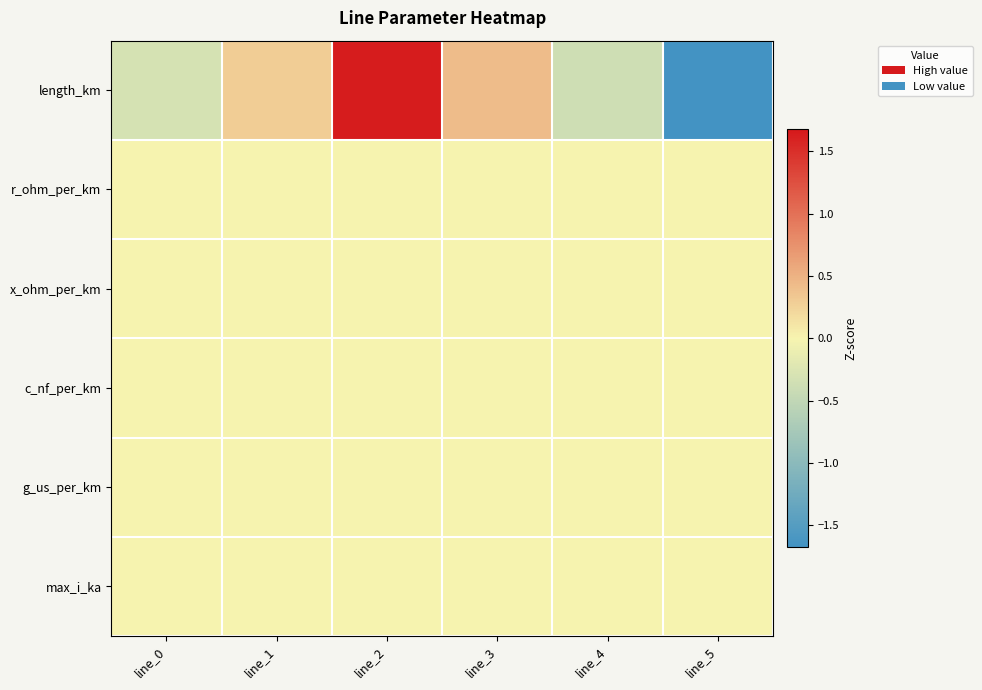

Reading left to right, list all the values displayed in this chart.

length_km: line_0=-0.3	line_1=0.3	line_2=1.6	line_3=0.4	line_4=-0.4	line_5=-1.7
r_ohm_per_km: line_0=0.0	line_1=0.0	line_2=0.0	line_3=0.0	line_4=0.0	line_5=0.0
x_ohm_per_km: line_0=0.0	line_1=0.0	line_2=0.0	line_3=0.0	line_4=0.0	line_5=0.0
c_nf_per_km: line_0=0.0	line_1=0.0	line_2=0.0	line_3=0.0	line_4=0.0	line_5=0.0
g_us_per_km: line_0=0.0	line_1=0.0	line_2=0.0	line_3=0.0	line_4=0.0	line_5=0.0
max_i_ka: line_0=0.0	line_1=0.0	line_2=0.0	line_3=0.0	line_4=0.0	line_5=0.0